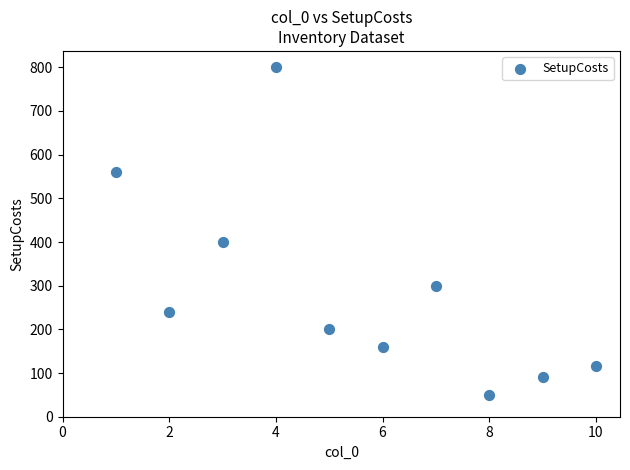

What is the range of Y values (max minus min)?

750